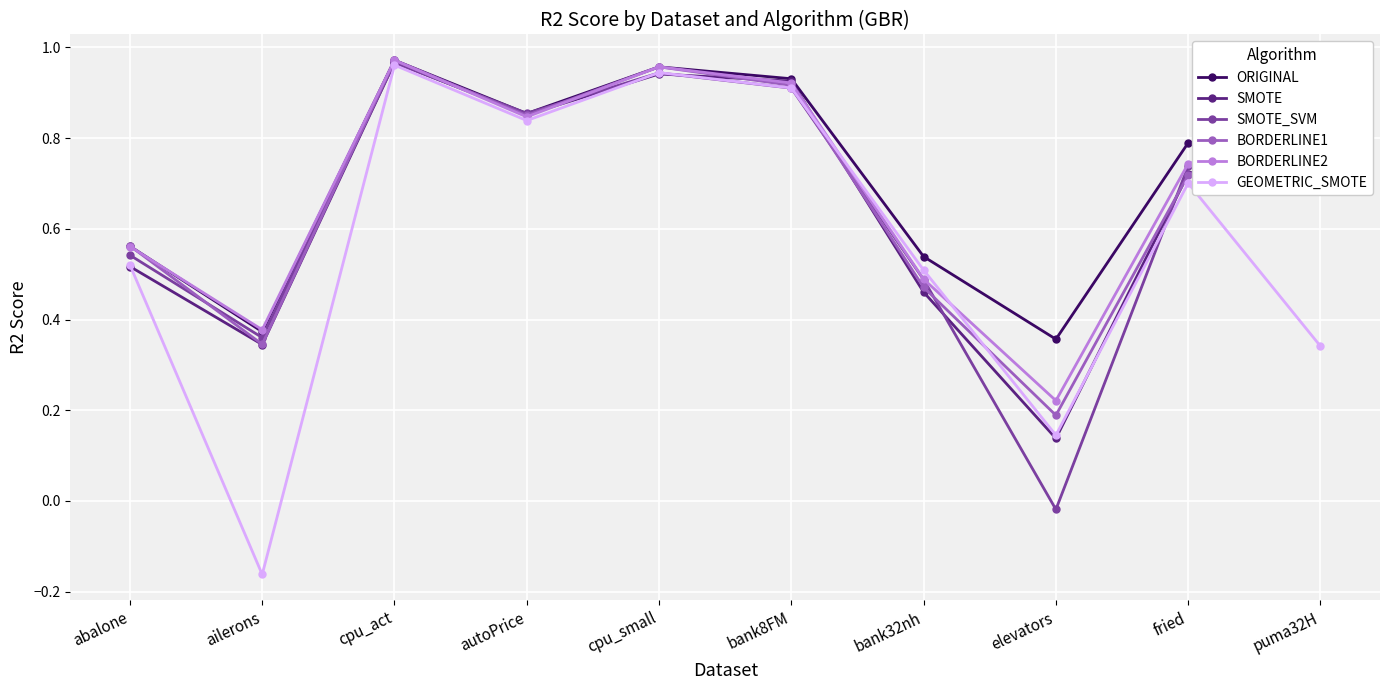

What is the sum of the BORDERLINE2 values at cpu_small and elevators?

1.2